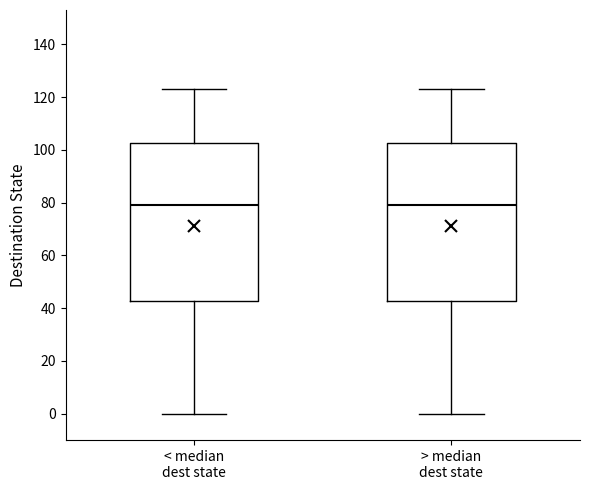

Reading left to right, read every box against the y-axis: the position of its median line, the range the box covers, and the ends of its whiskers. The values are not printed on the chart, so give them approximately, as read against the axis.

< median dest state: median 80, box 42 to 102, whiskers 0 to 124
> median dest state: median 80, box 42 to 102, whiskers 0 to 124